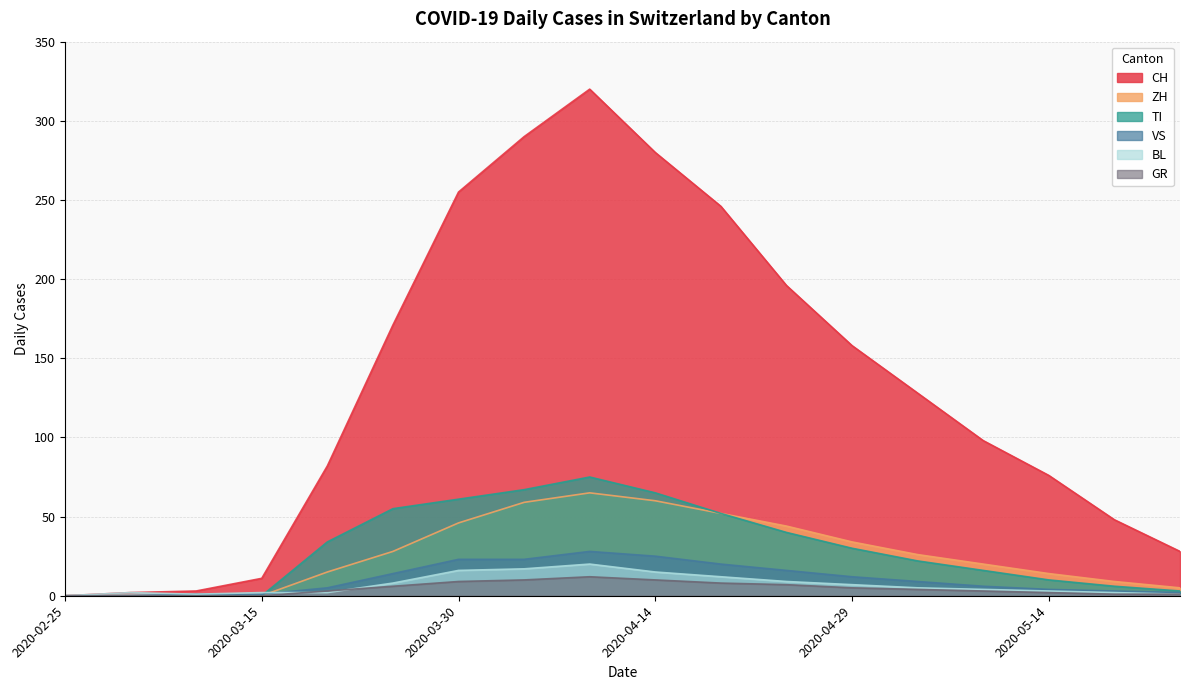

The VS series shows 0 at 2020-03-06. True or false?

True